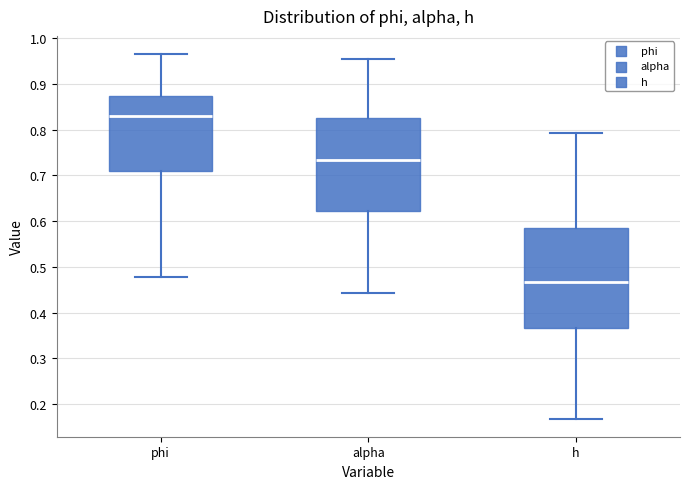

Which box's median line is the lowest?

h